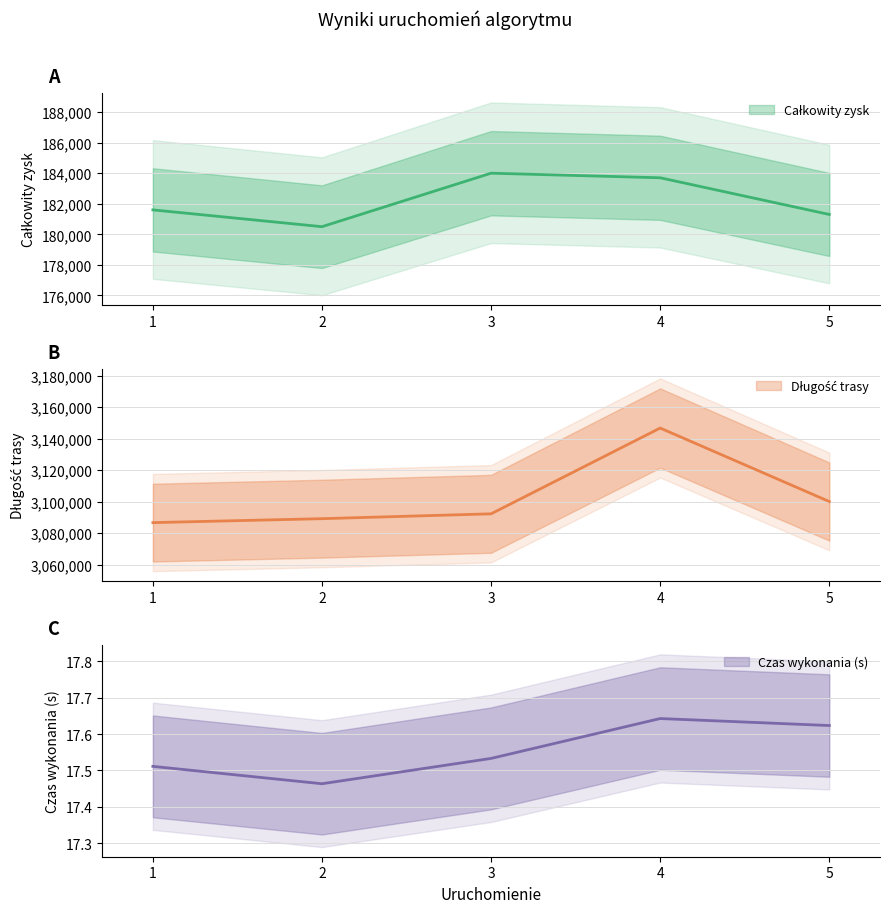

True or false: Długość trasy and Czas wykonania (s) cross at least once.

False